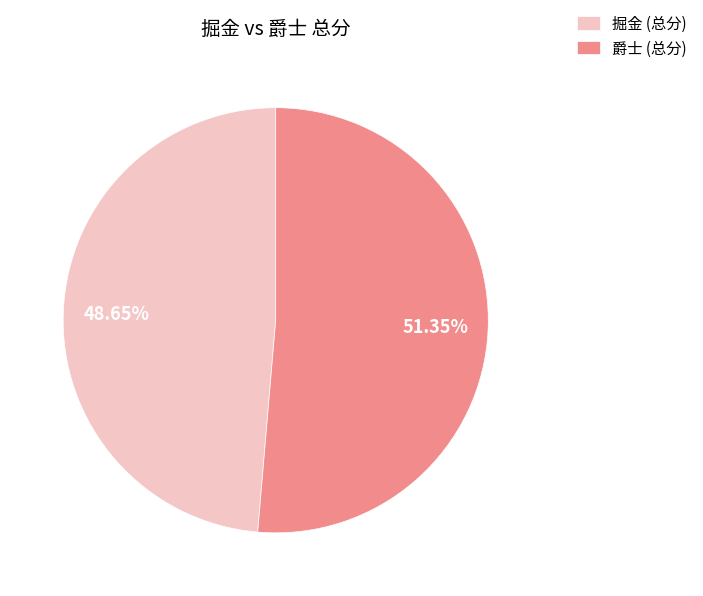

Is 爵士 the majority of the pie?

Yes